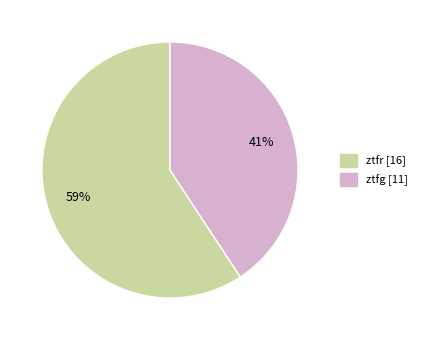

Which slice is the largest?

ztfr